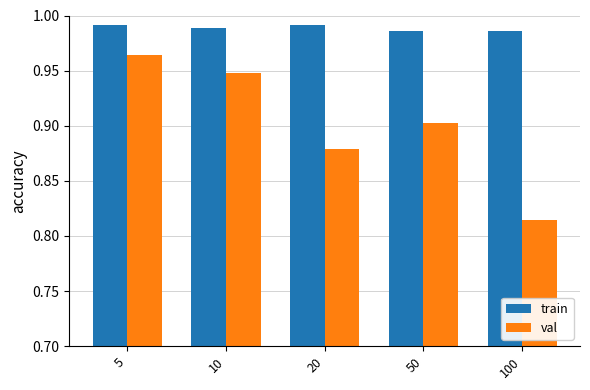

How many bars are there in total?

10